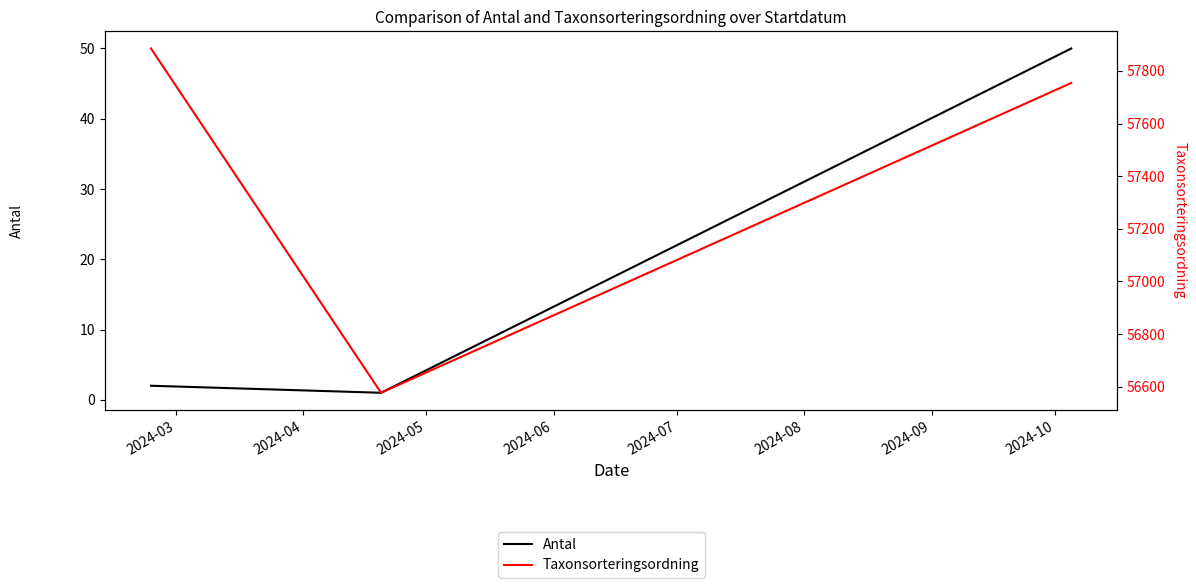

List the series in order of their overall mean, lowest first.

Antal, Taxonsorteringsordning